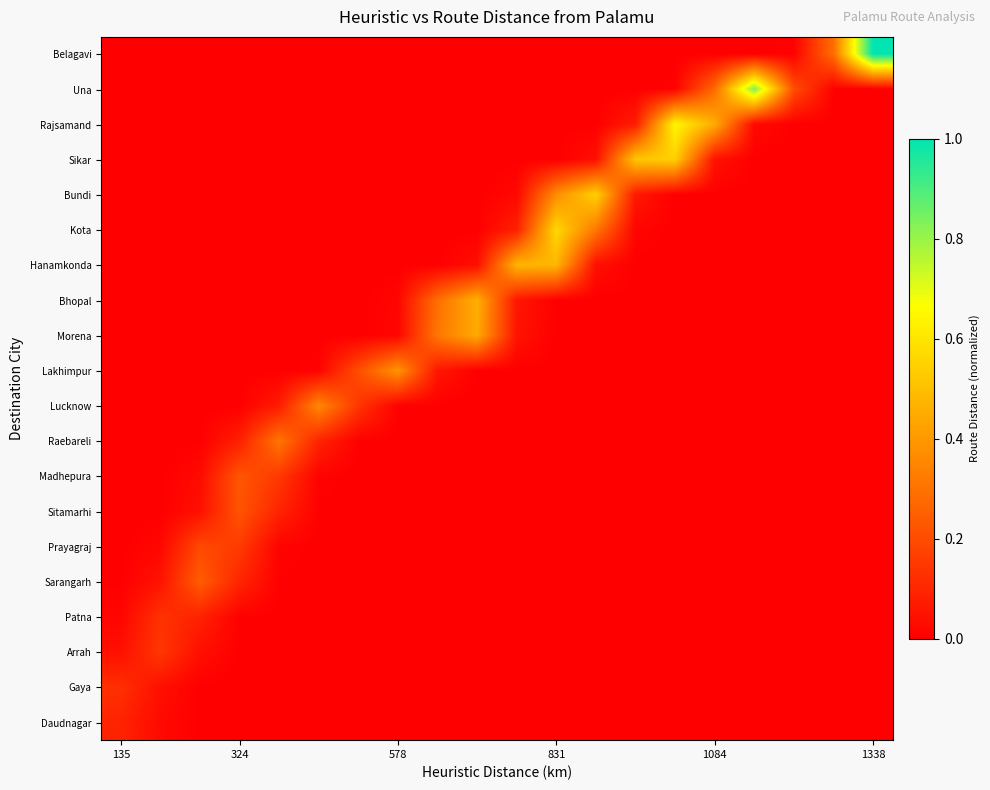

What is the greatest value displayed?

1.0